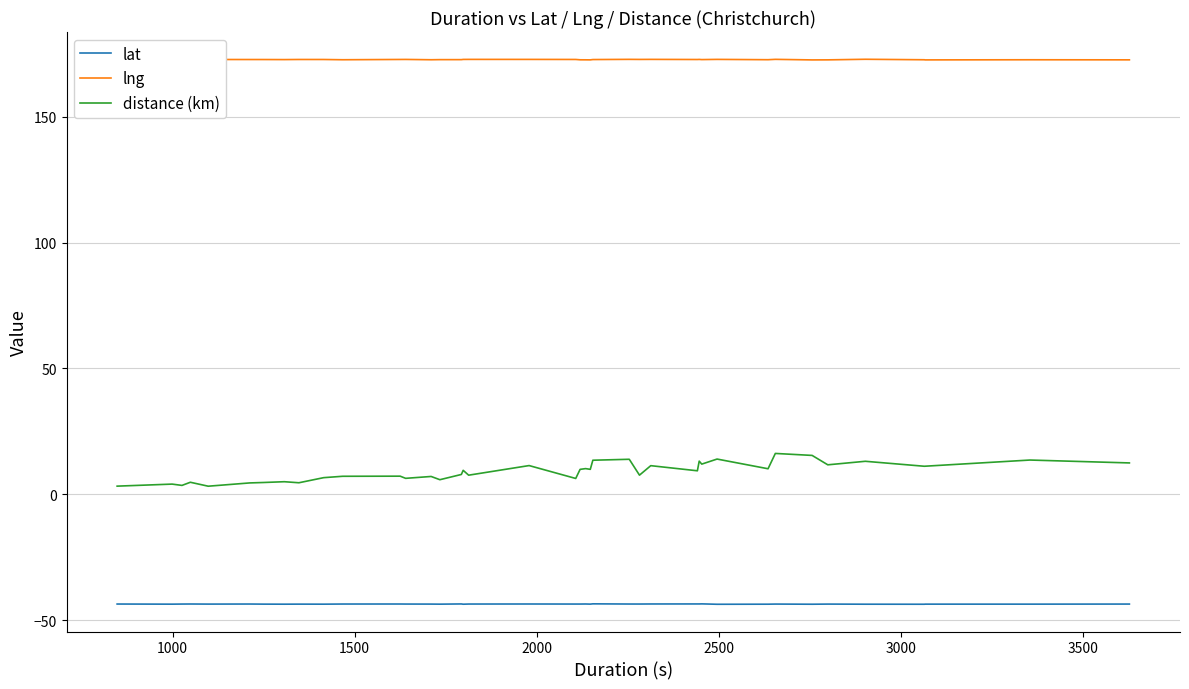

Which series has the largest total across all categories?

lng